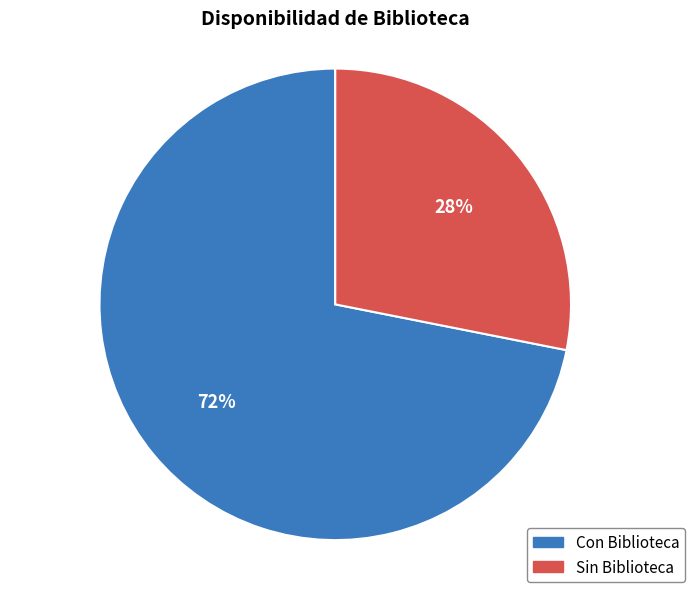

To the nearest percent, what is the combined percentage of Sin Biblioteca and Con Biblioteca?

100%